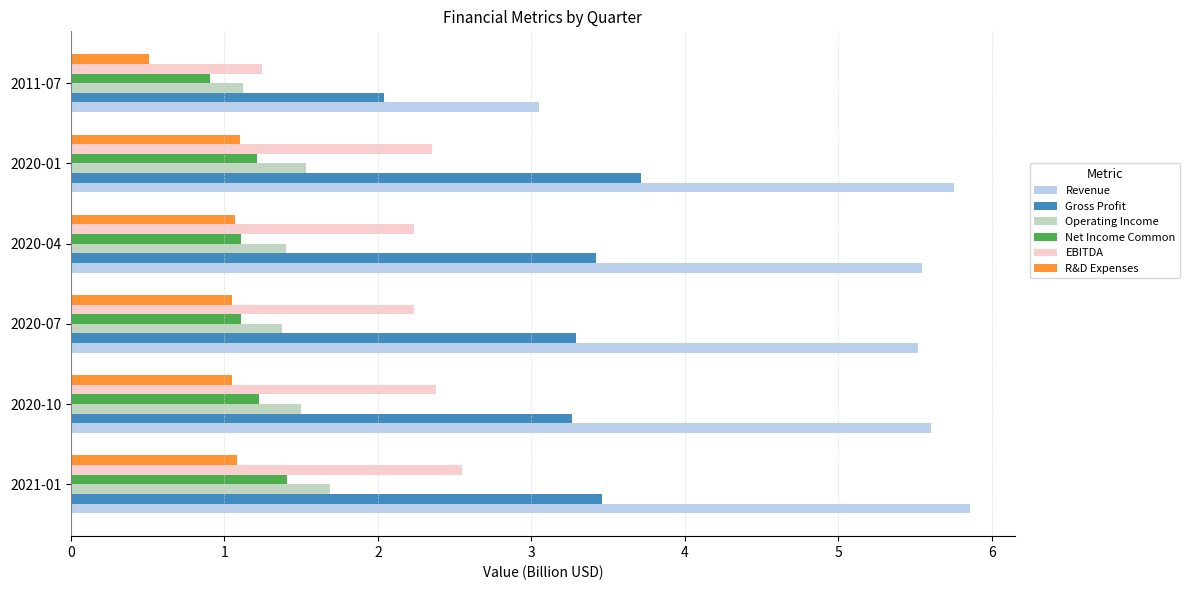

What are all the series names shown in the legend?

Revenue, Gross Profit, Operating Income, Net Income Common, EBITDA, R&D Expenses